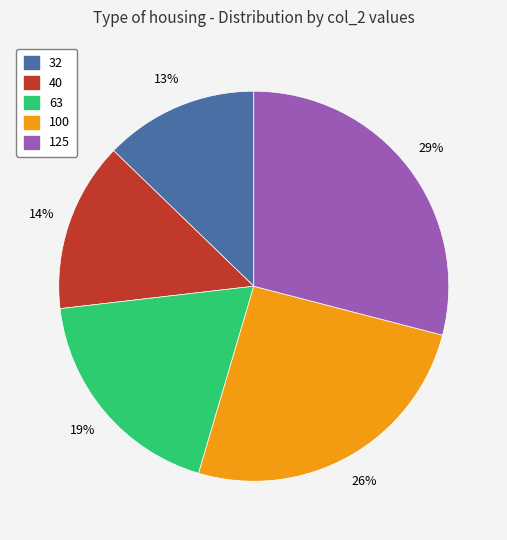

Is 40 the majority of the pie?

No